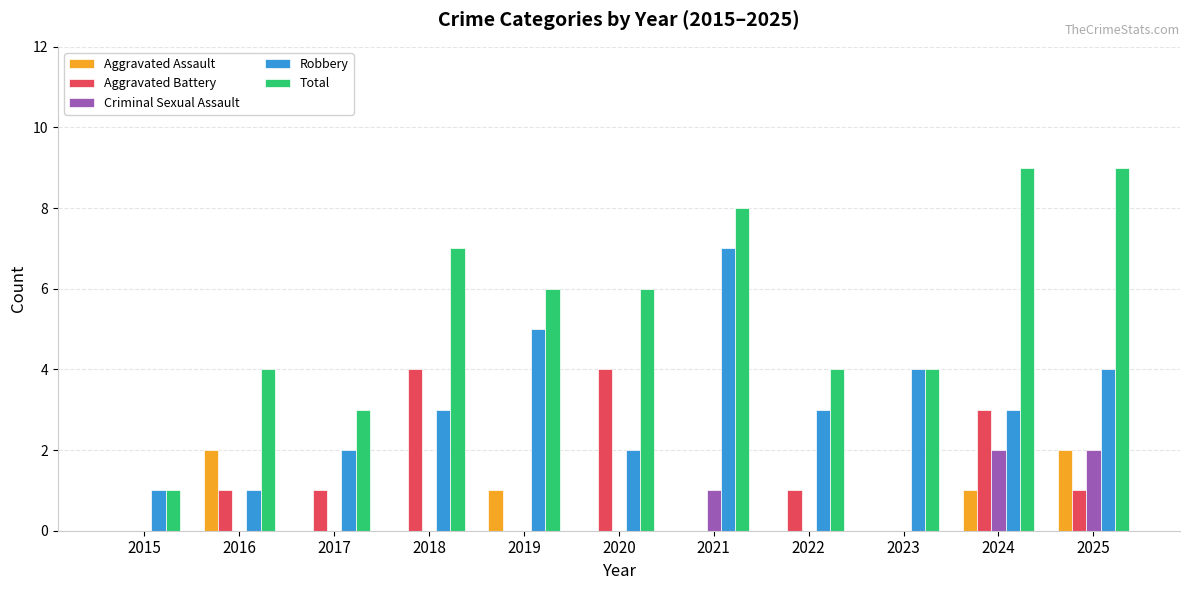

Which series has the largest range (max minus min)?

Total